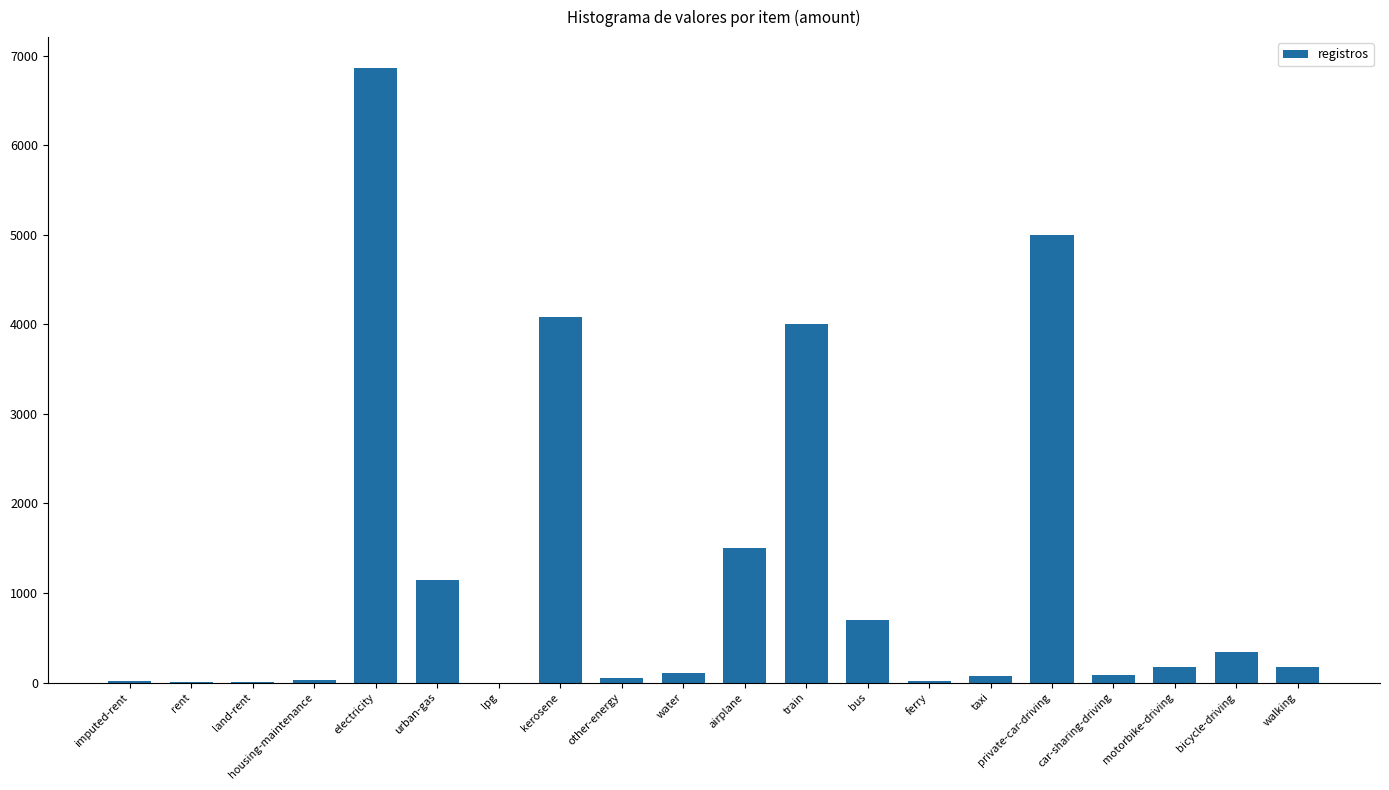

Is it true that the value at urban-gas is 1145.4?

True